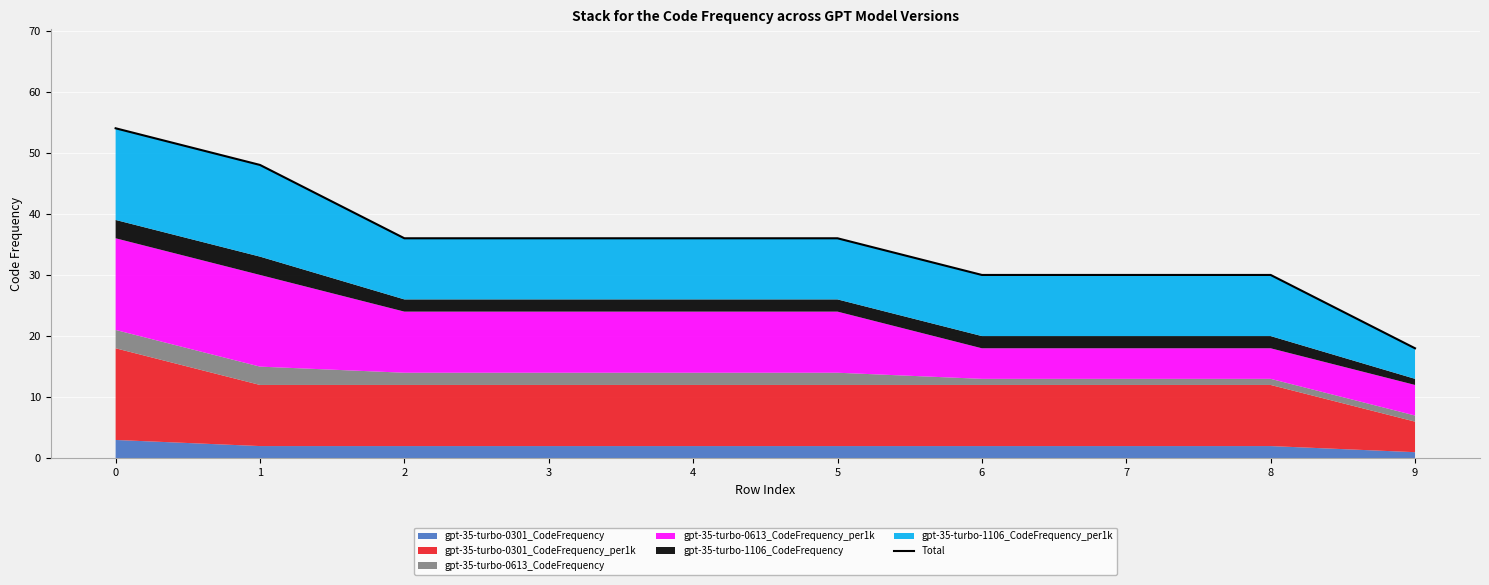

Approximately how many times larger is the value at 4 compared to 2?

1.0